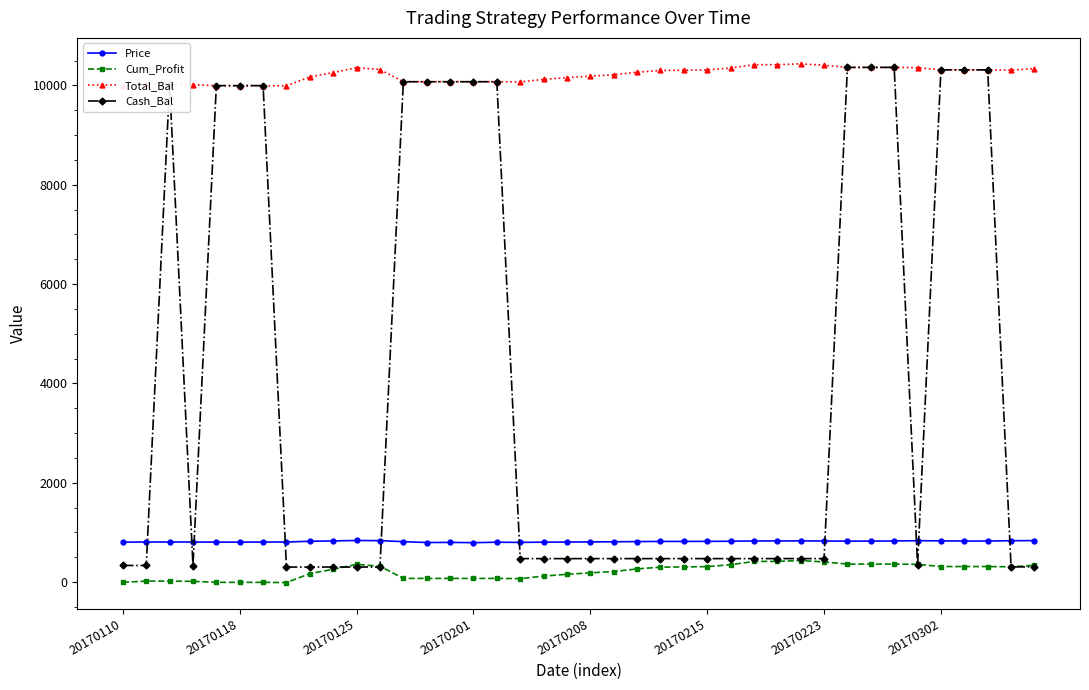

Which series has the largest total across all categories?

Total_Bal